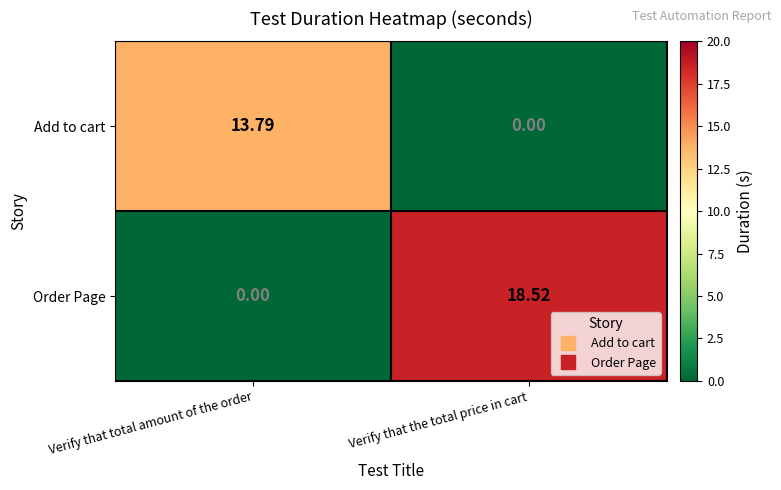

At which label is Order Page closest to 9?

Verify that total amount of the order